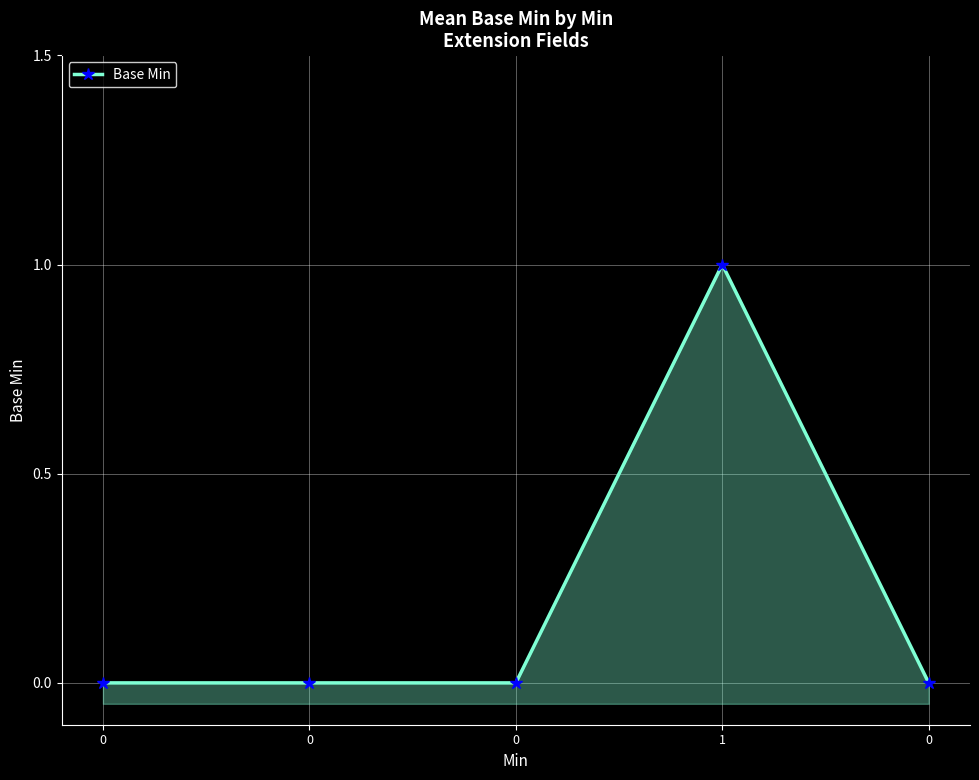

Reading right to left, what are all the values shown in this chart?

0	1	0	0	0